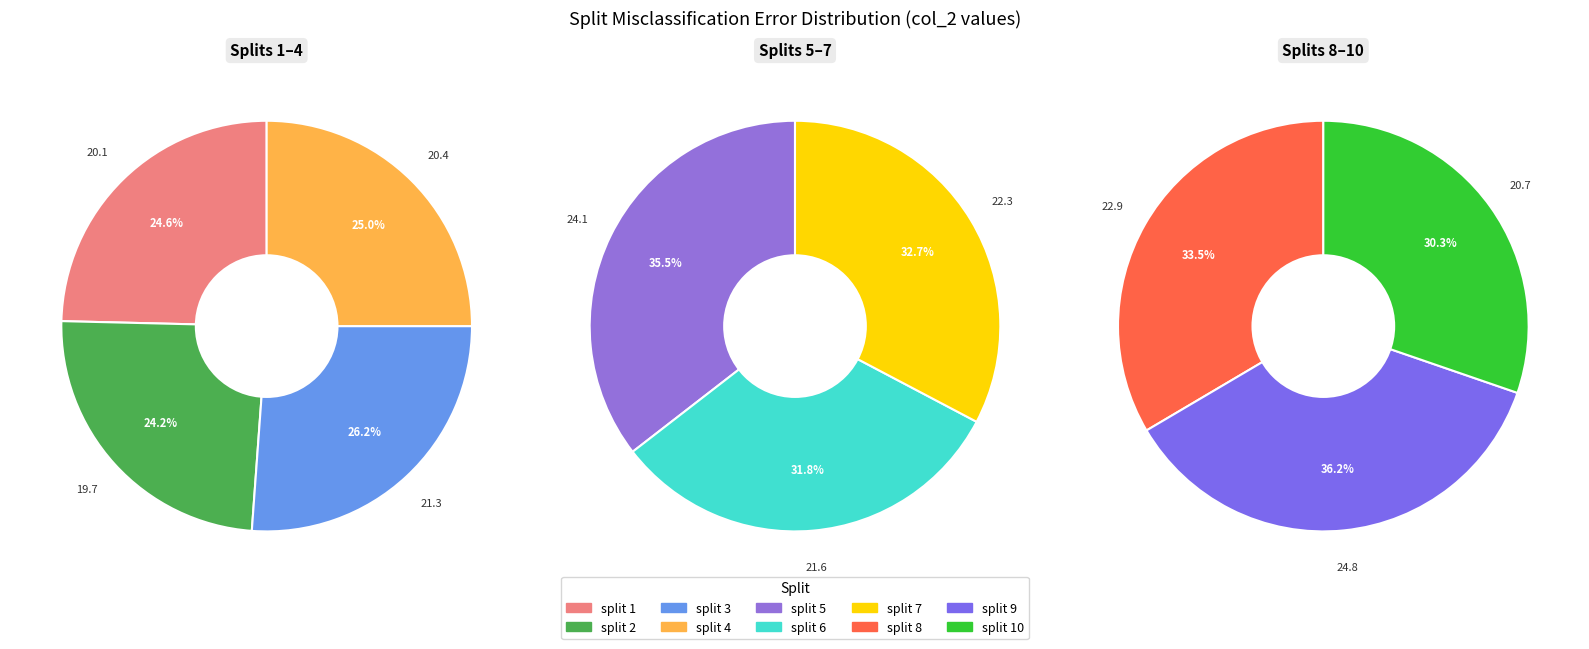

Is it true that split 9 is 2% of the pie?

False